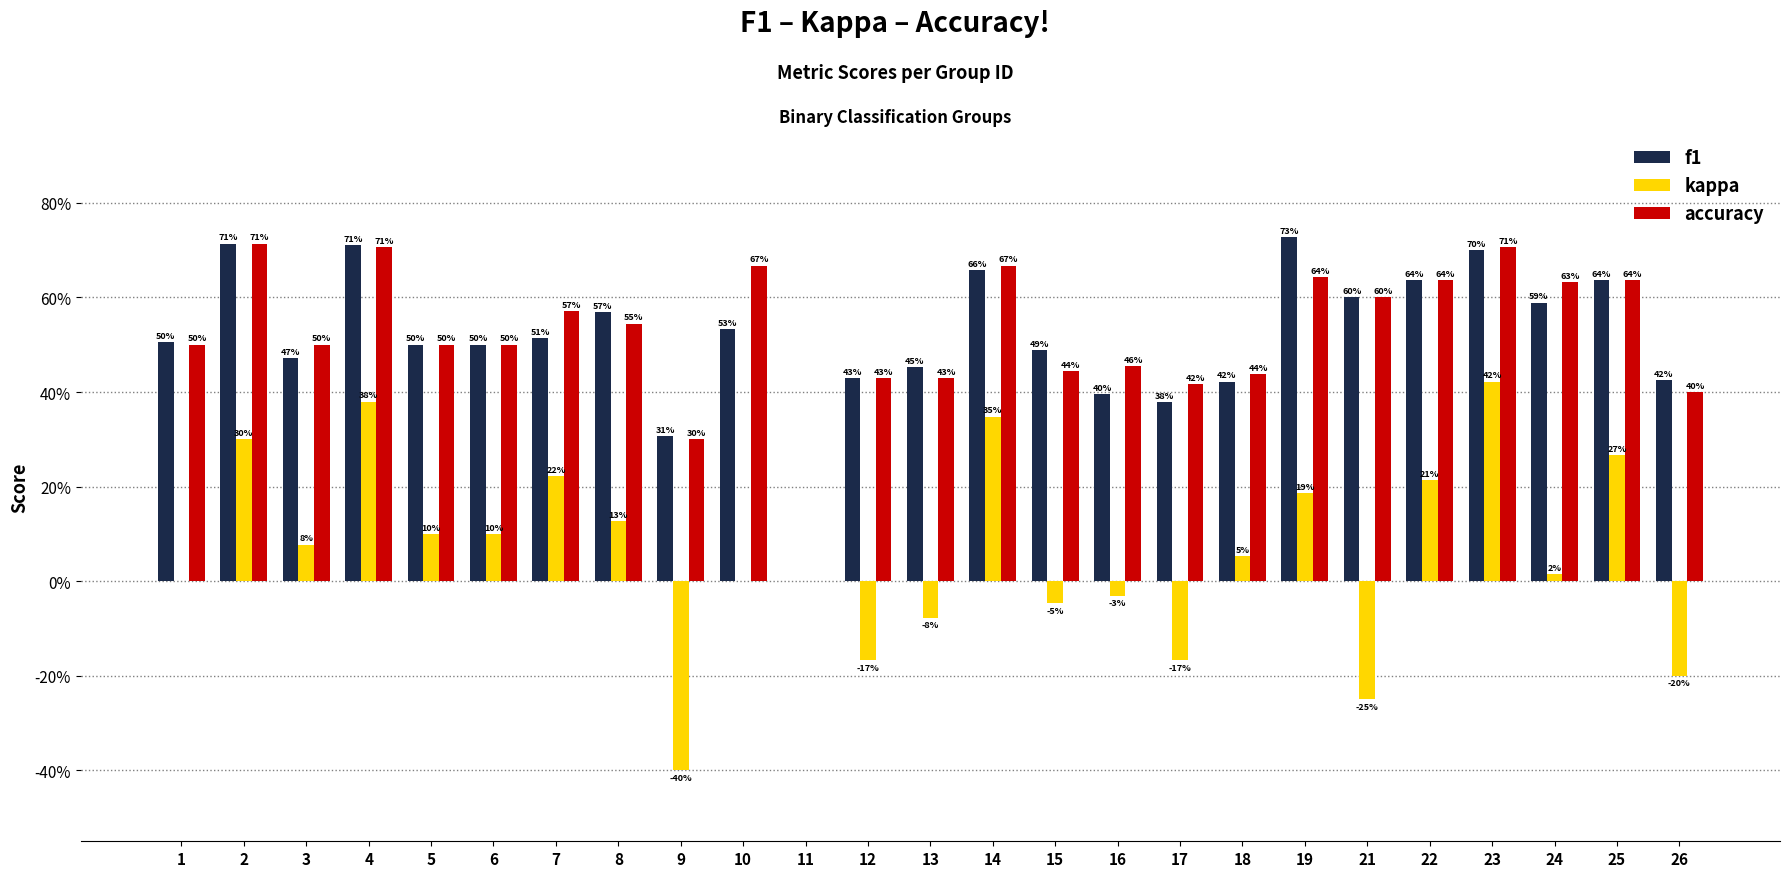

Are the bars horizontal?

No